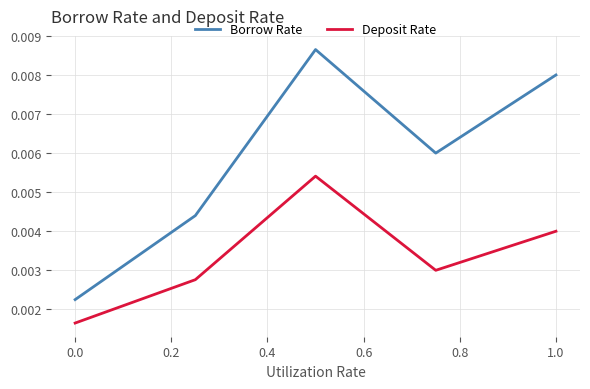

How many interior local peaks does the Deposit Rate series have?

1